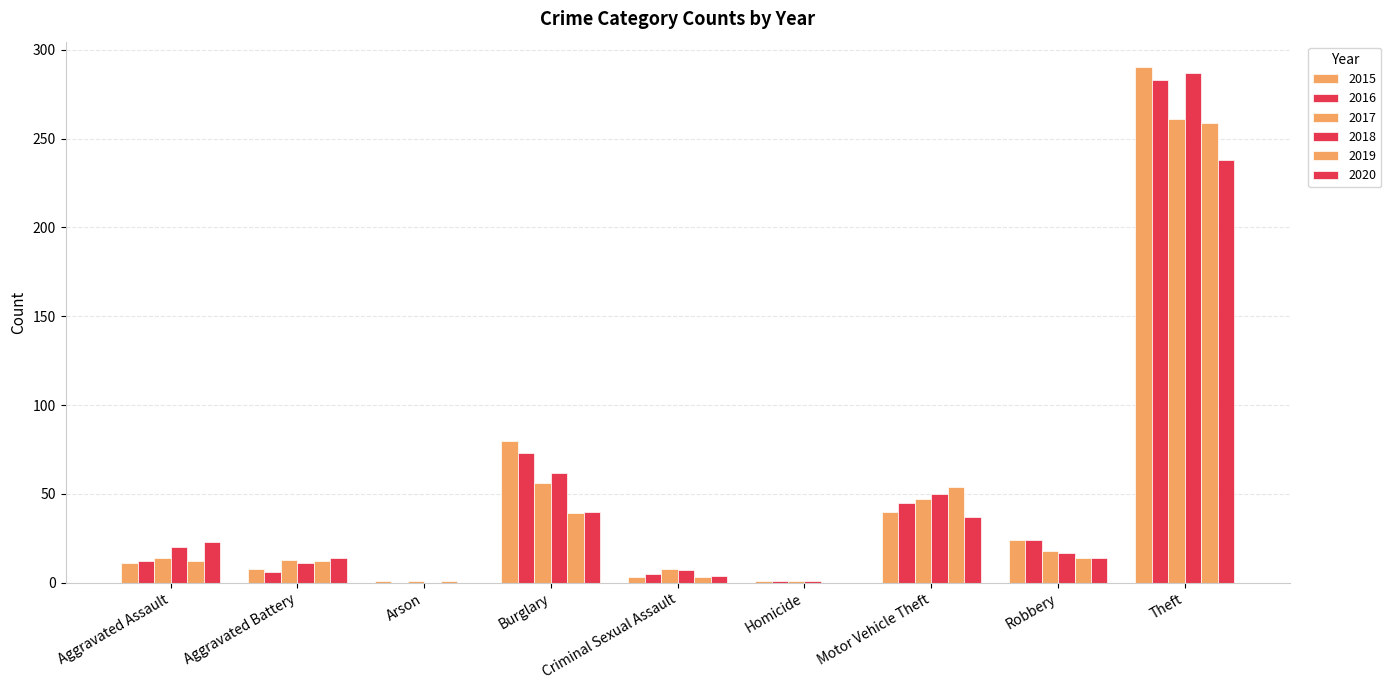

Does the chart contain stacked bars?

No